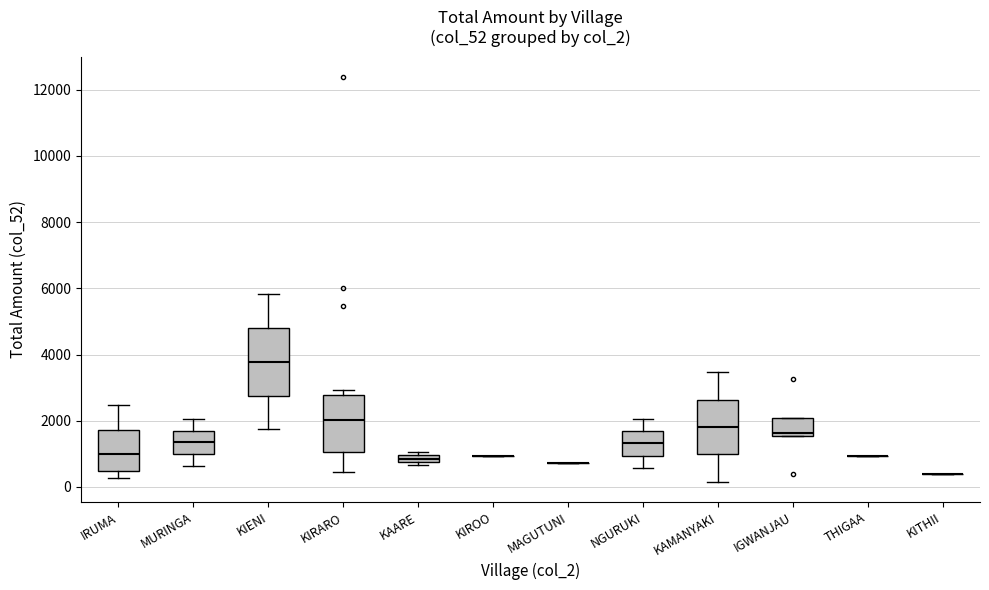

Which box is the tallest, from its lower edge to its upper edge?

KIENI